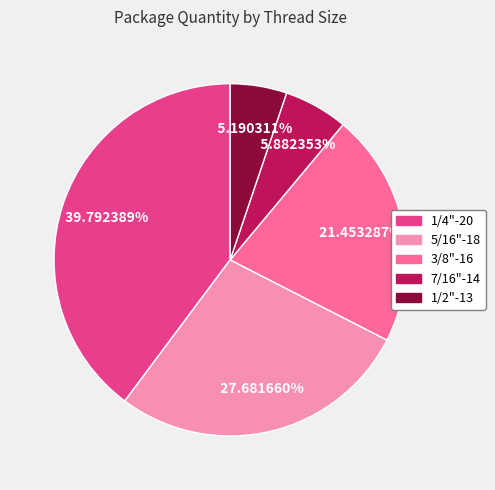

Is there any slice that represents more than half of the pie?

No